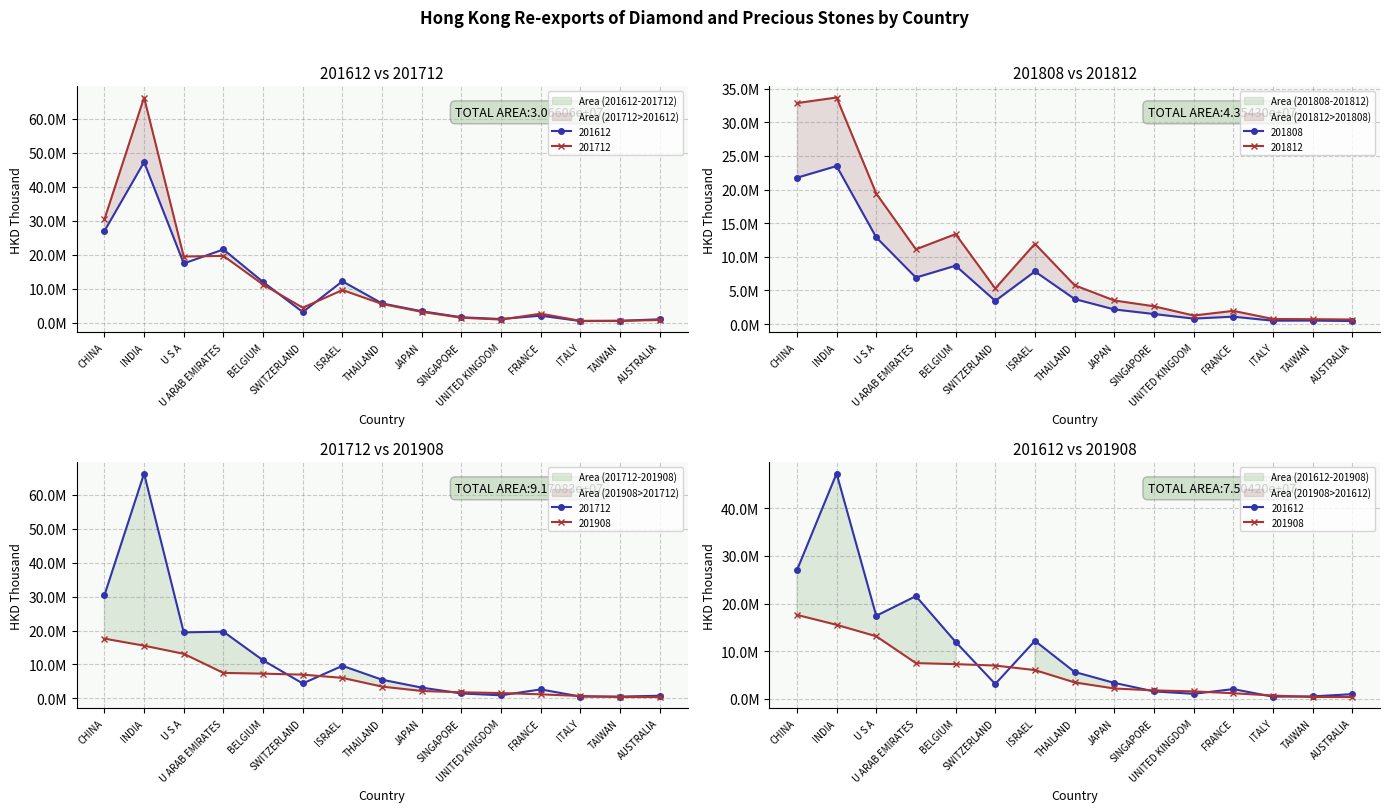

Is the value of 201808 at U S A greater than the value of 201812 at SINGAPORE?

Yes